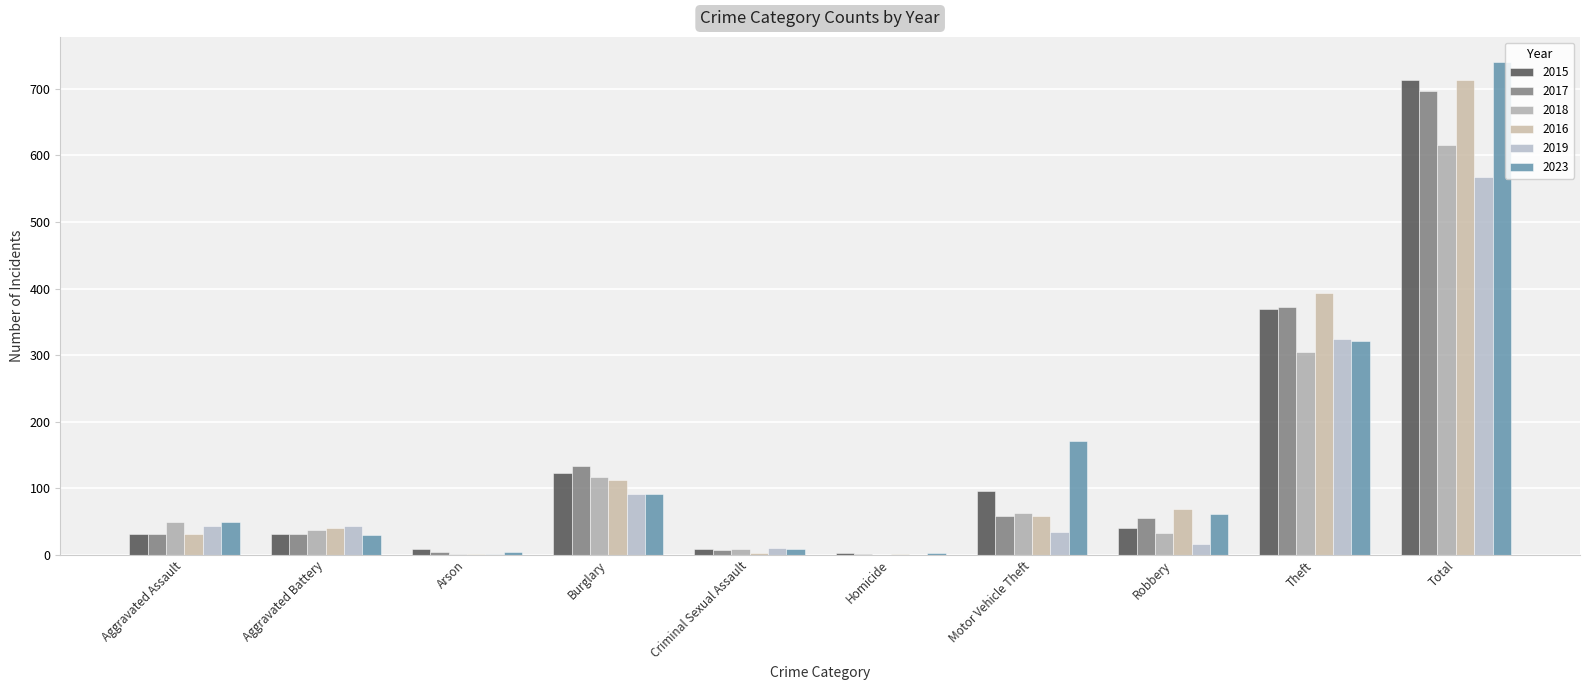

Rank the series by their maximum value, from lowest to highest.

2019, 2018, 2017, 2015, 2016, 2023